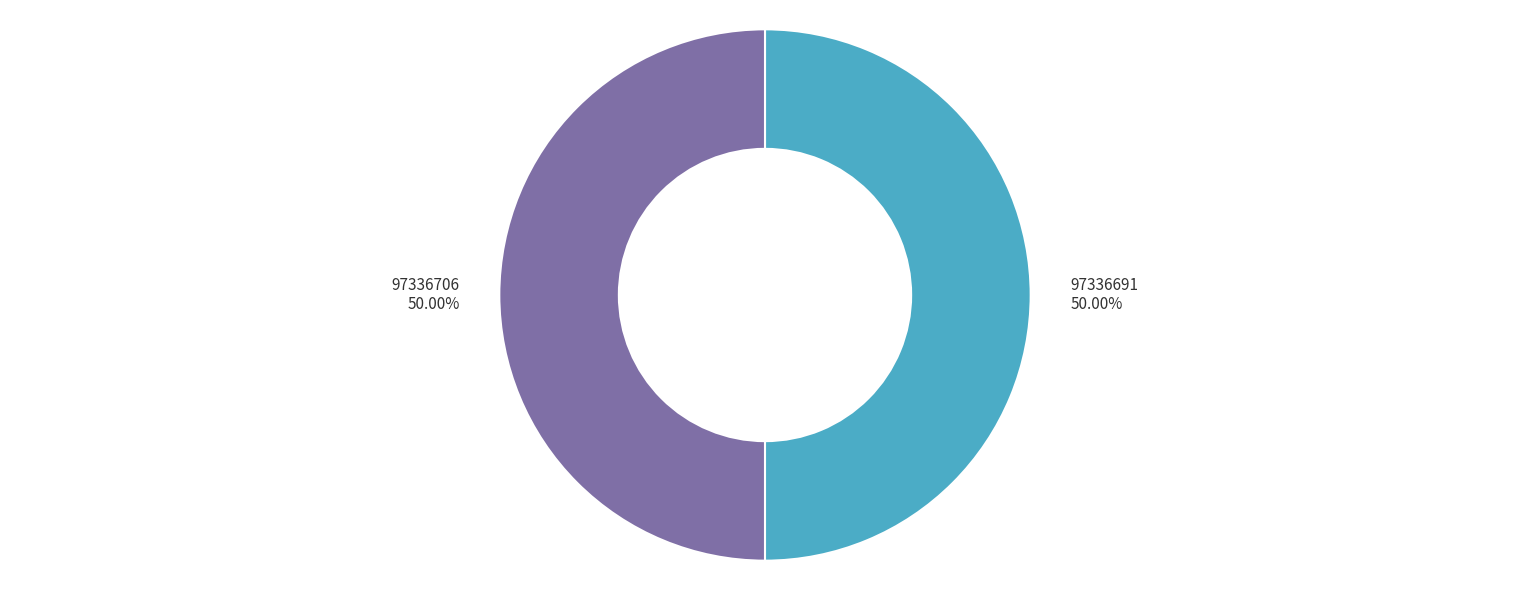

Approximately how many times larger is the value at 97336691 compared to 97336706?

1.0